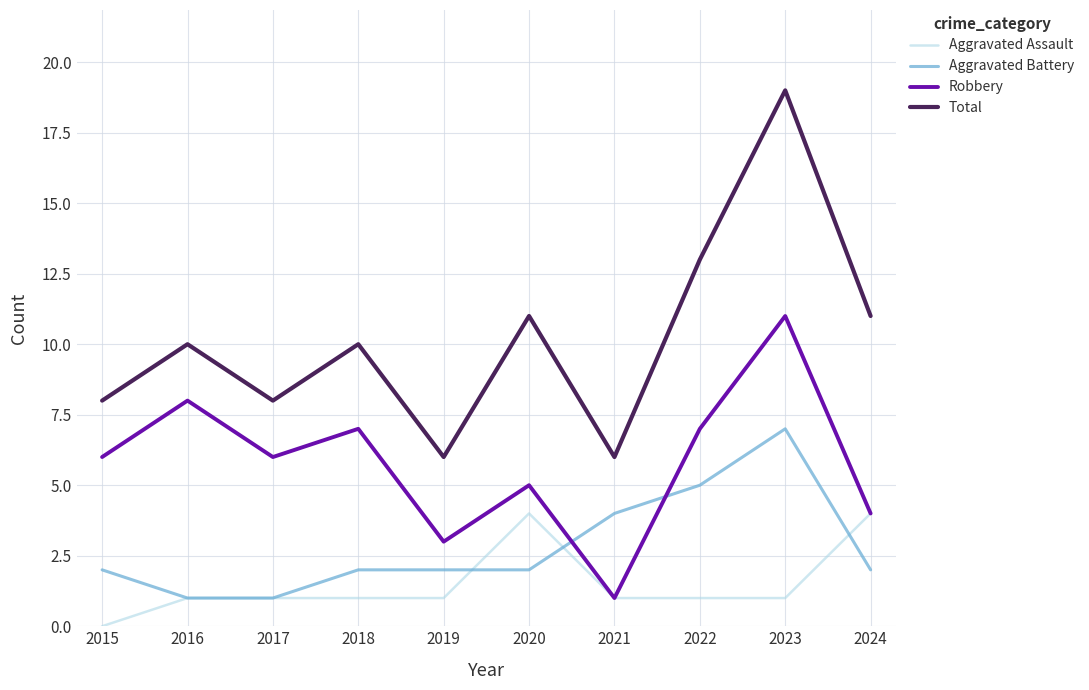

What are all the series names shown in the legend?

Aggravated Assault, Aggravated Battery, Robbery, Total